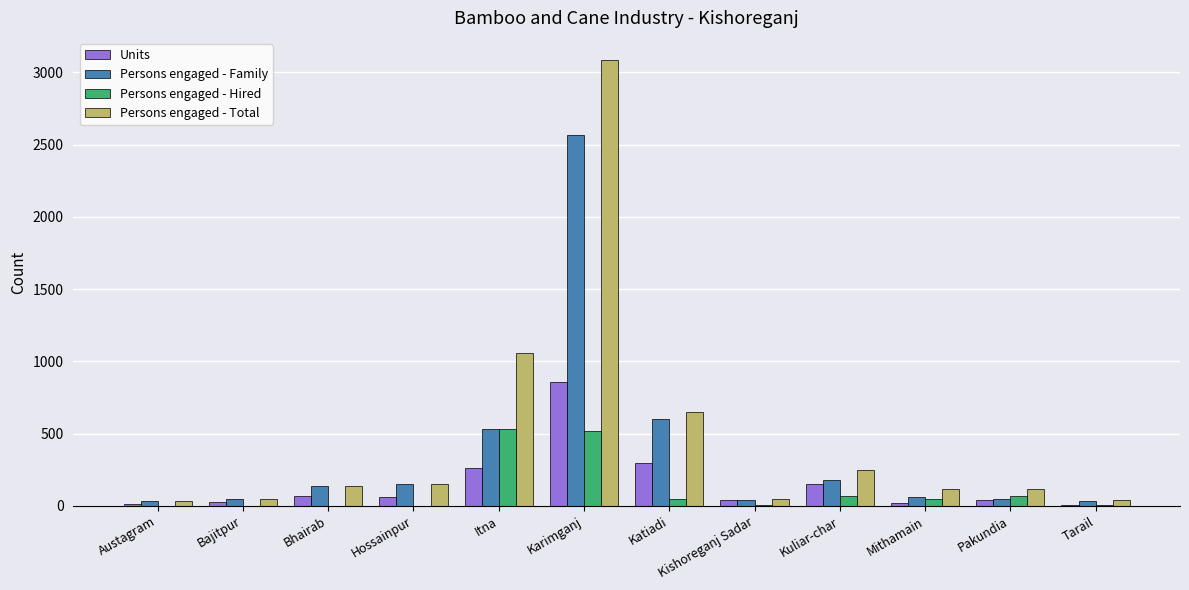

Is it true that Persons engaged - Hired equals 0 at Austagram?

True